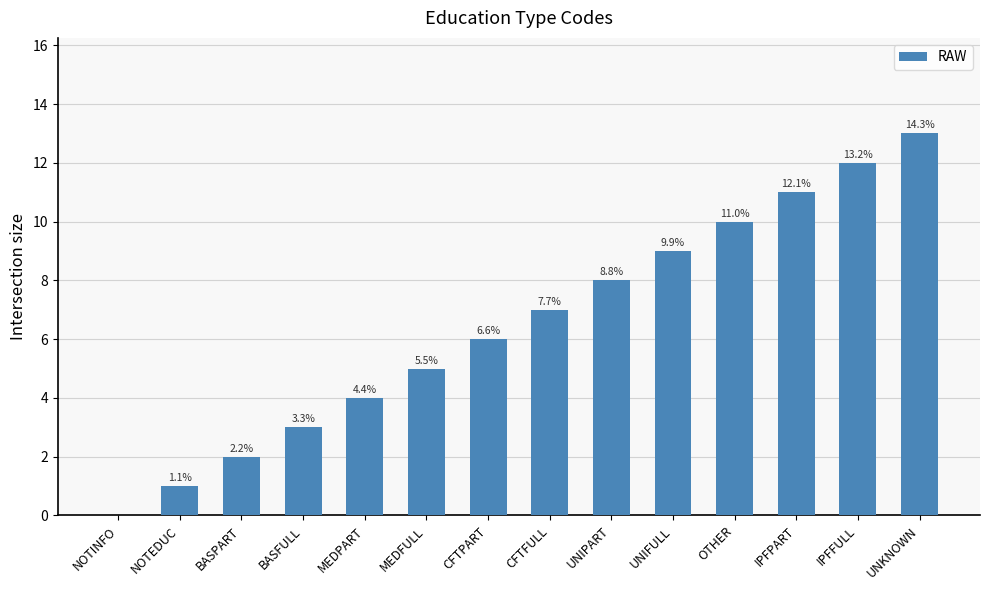

The value at OTHER is 3. True or false?

False